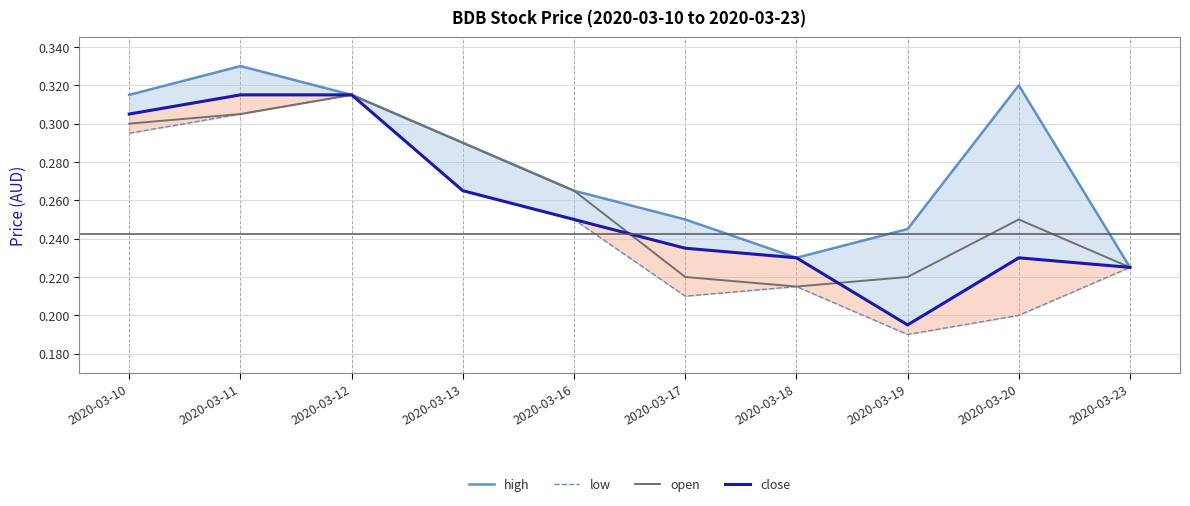

At which category does close reach its first local valley?

2020-03-19